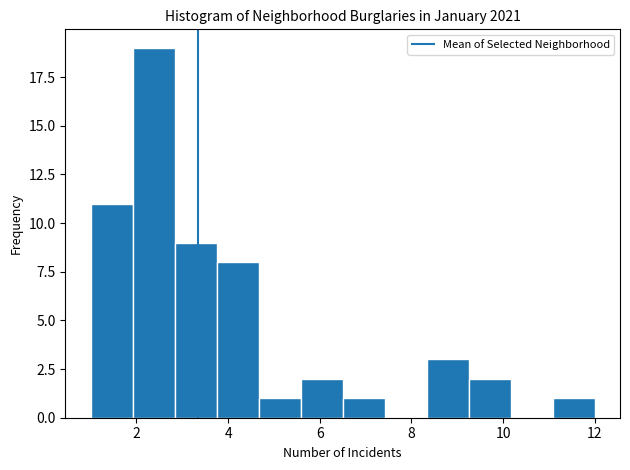

What is the height of the bar covering 11.0 to 12.0 on the x-axis? Neither the bar edges nor the heights are printed on the chart, so give them approximately, as read against the axes.

1